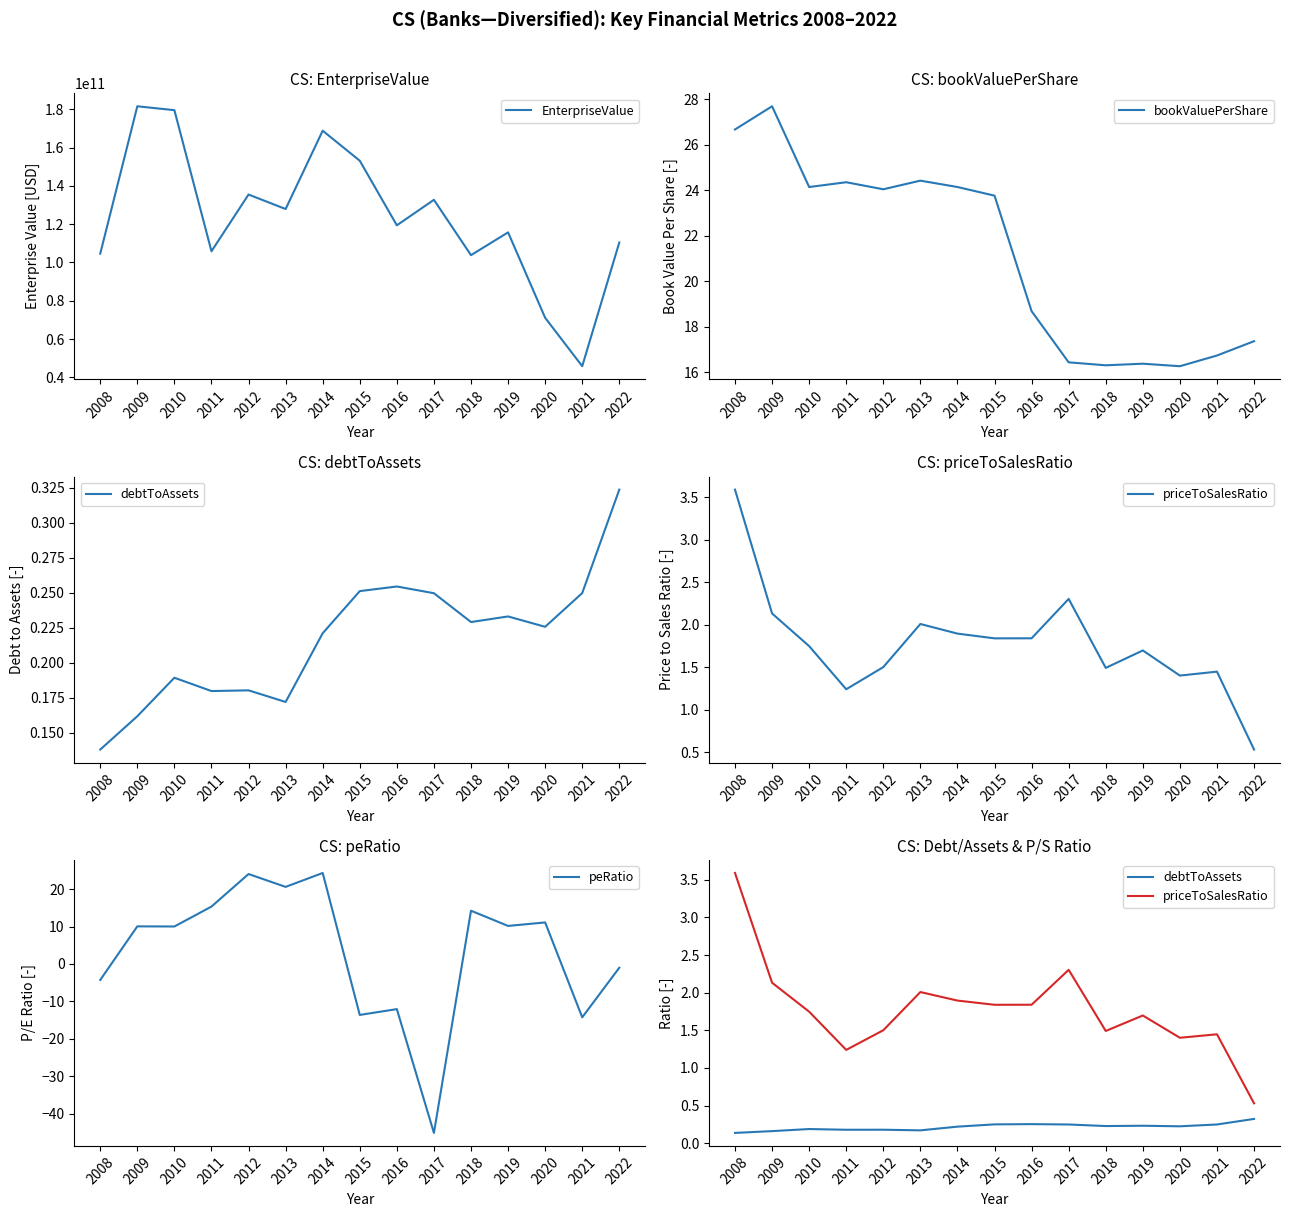

What is the maximum value for EnterpriseValue?

181514602046.0